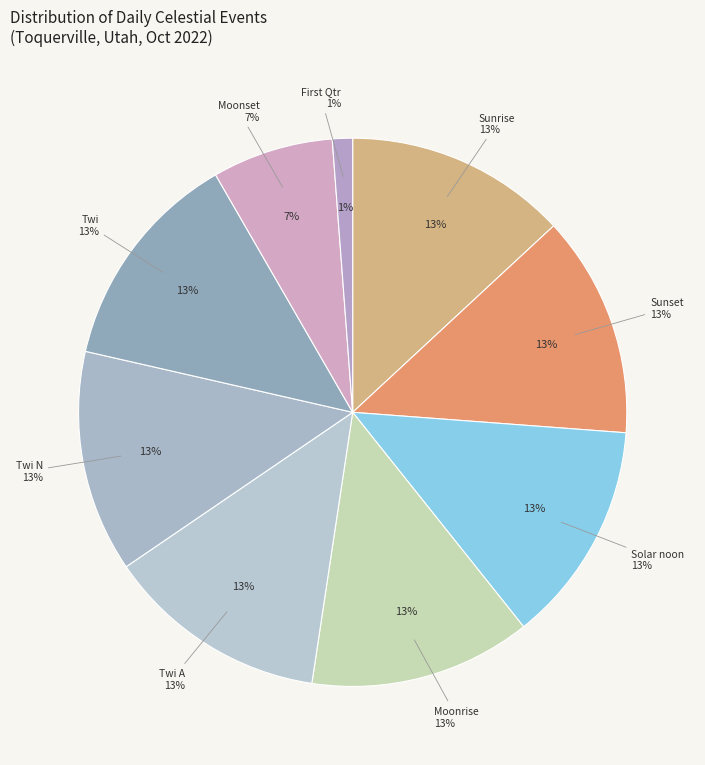

Which slice is the largest?

Sunrise